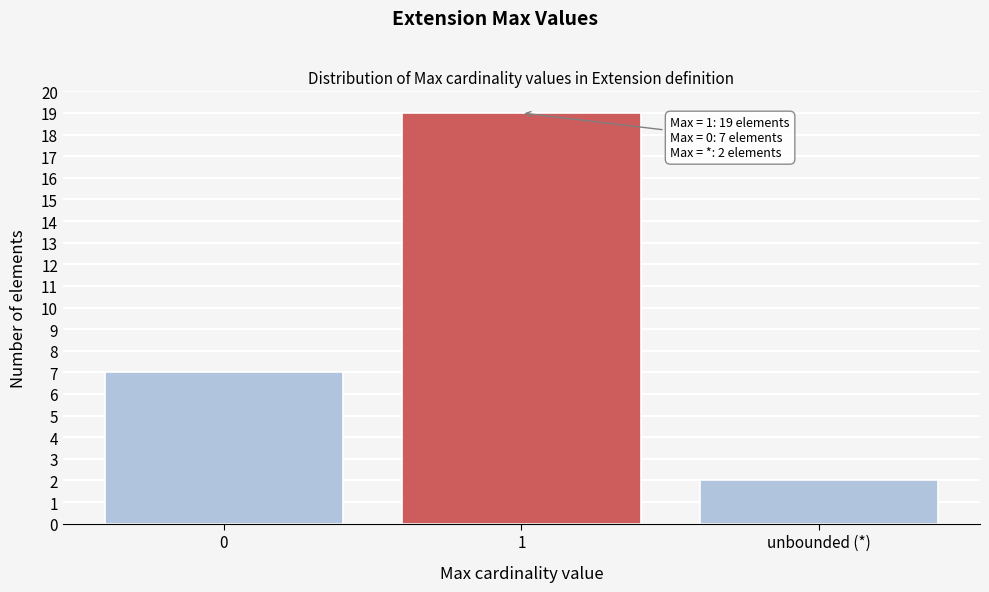

Reading right to left, list all the values displayed in this chart.

2	19	7